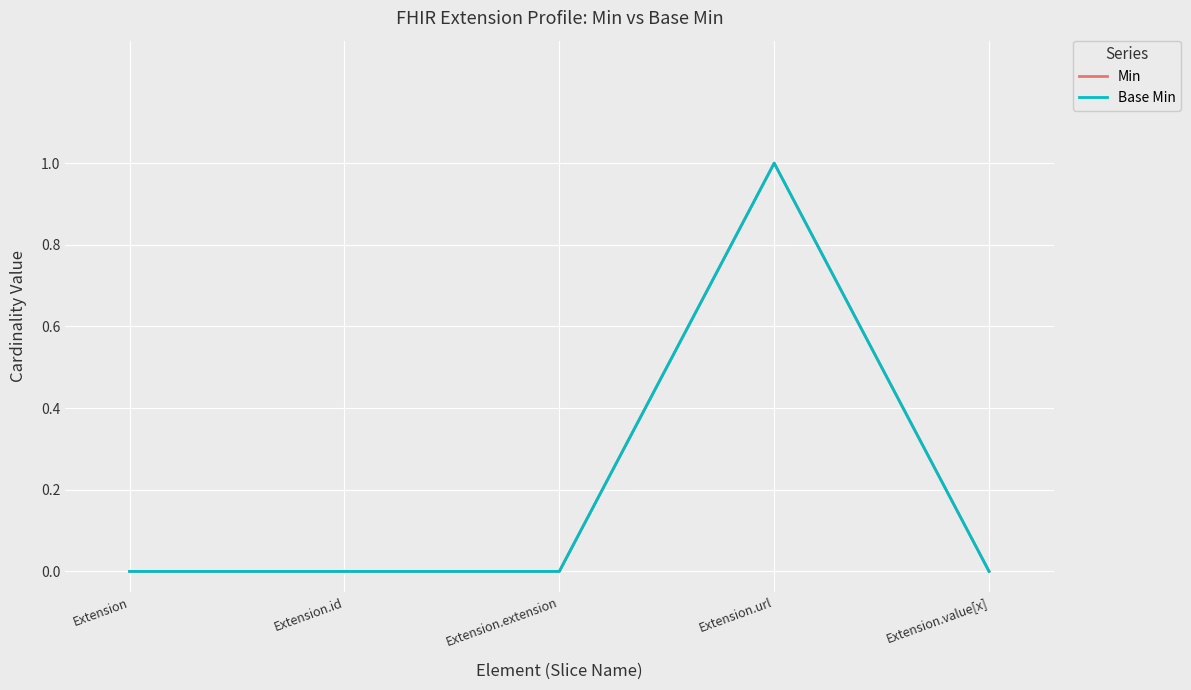

The value of Min at Extension.extension is 1. True or false?

False